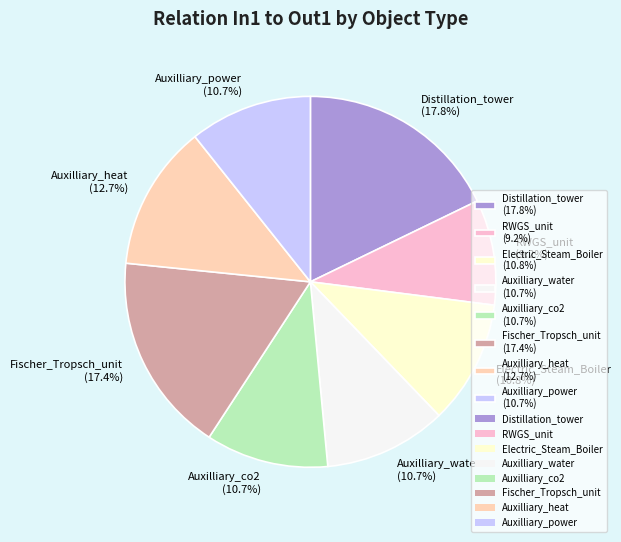

What is the ratio of the value at Auxilliary_water (10.7%) to the value at Distillation_tower (17.8%)?

0.6